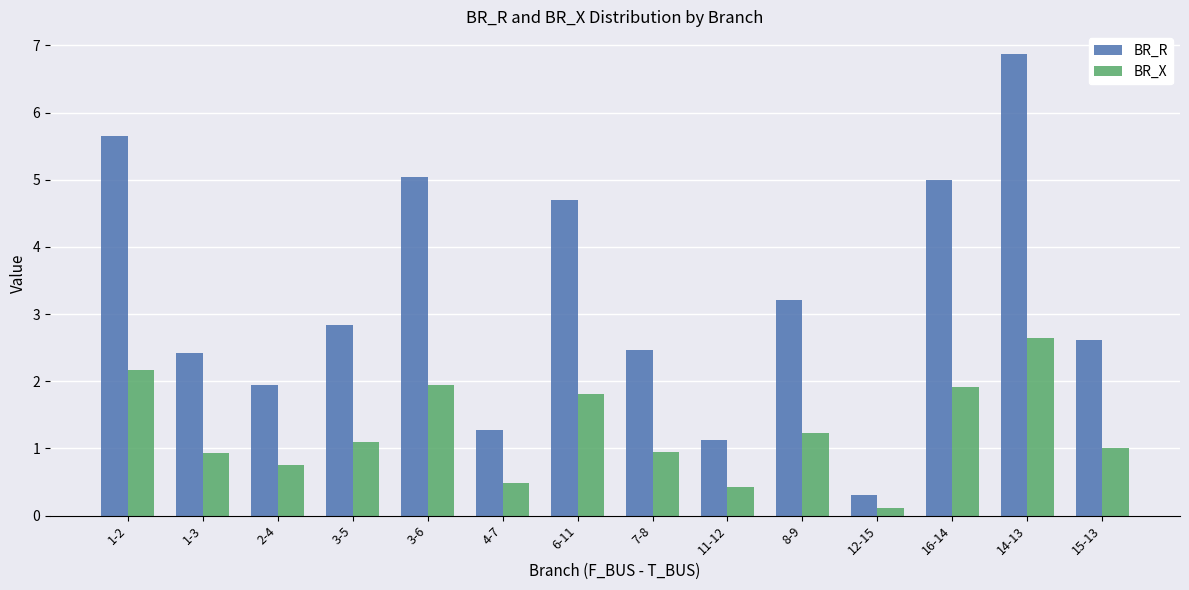

Reading left to right, list all the values displayed in this chart.

BR_R: 1-2=5.7	1-3=2.4	2-4=1.9	3-5=2.8	3-6=5.0	4-7=1.3	6-11=4.7	7-8=2.5	11-12=1.1	8-9=3.2	12-15=0.3	16-14=5.0	14-13=6.9	15-13=2.6
BR_X: 1-2=2.2	1-3=0.9	2-4=0.7	3-5=1.1	3-6=1.9	4-7=0.5	6-11=1.8	7-8=0.9	11-12=0.4	8-9=1.2	12-15=0.1	16-14=1.9	14-13=2.6	15-13=1.0